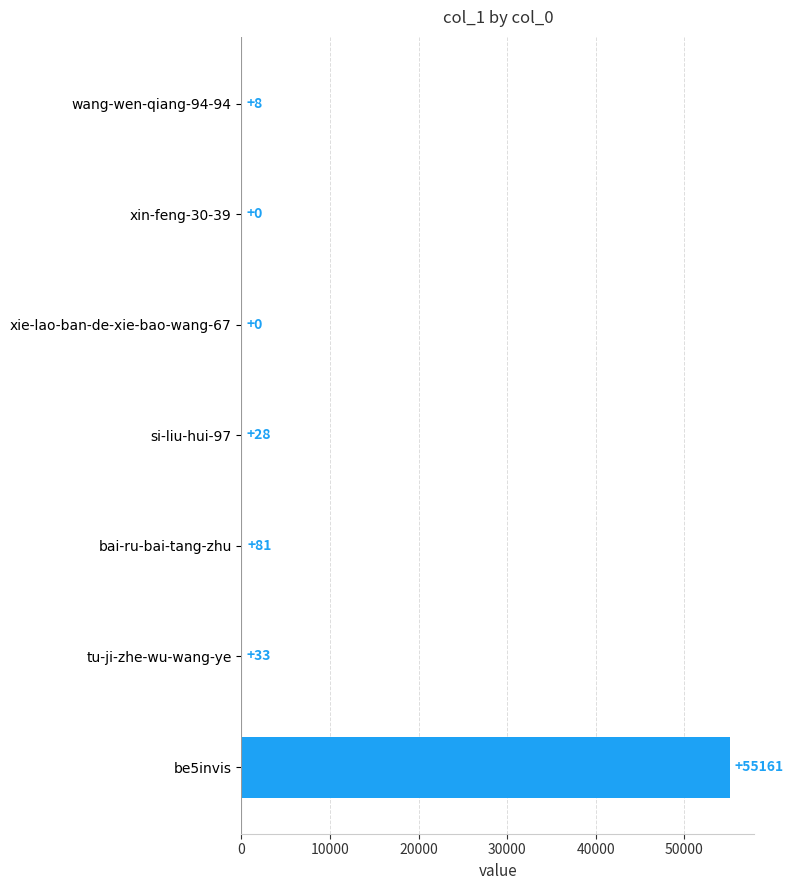

At which label is the value closest to 27580?

bai-ru-bai-tang-zhu